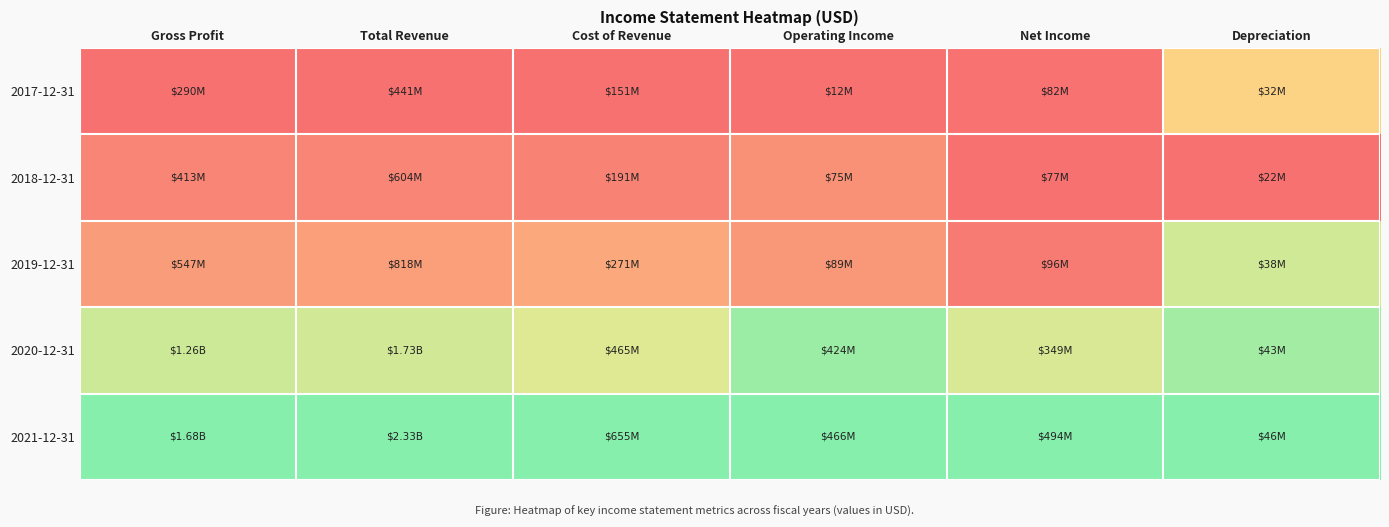

At which category is the sum across all series the highest?

Depreciation